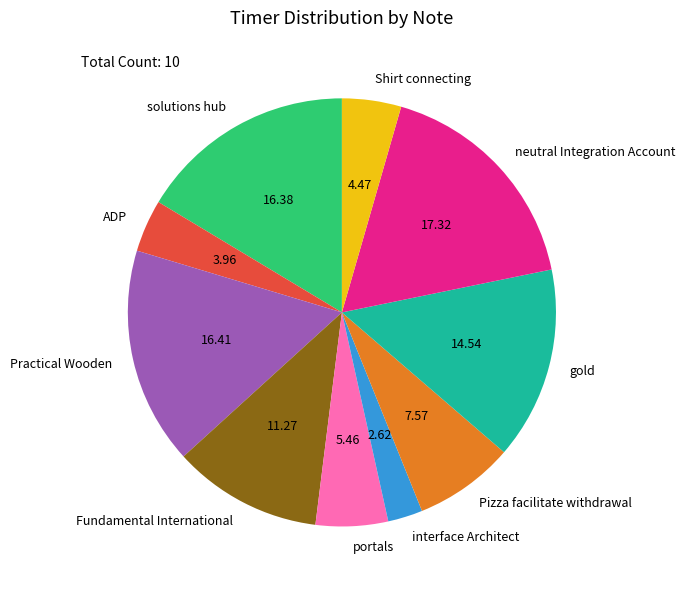

What is the smallest slice in the pie chart?

interface Architect